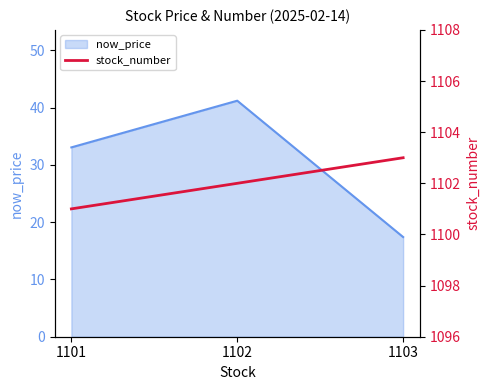

What is the sum of all values?

3306